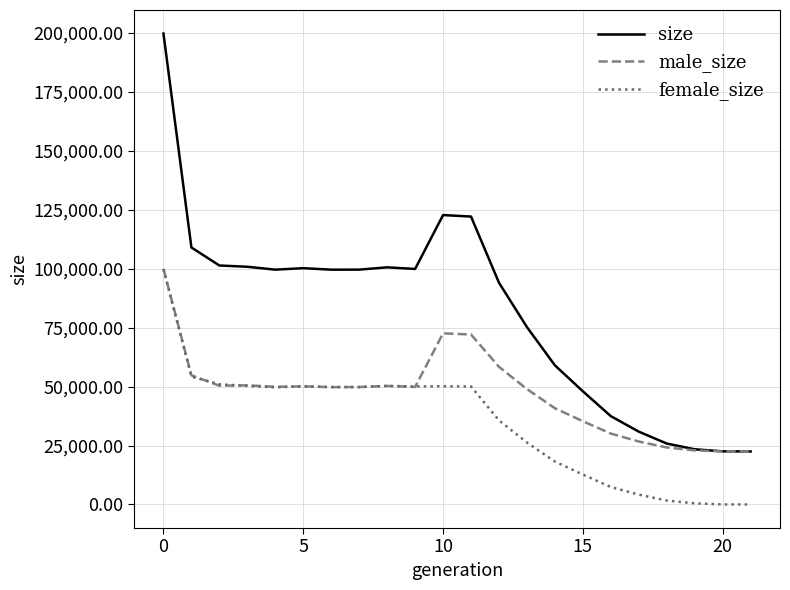

What is the highest value of the size series?

199806